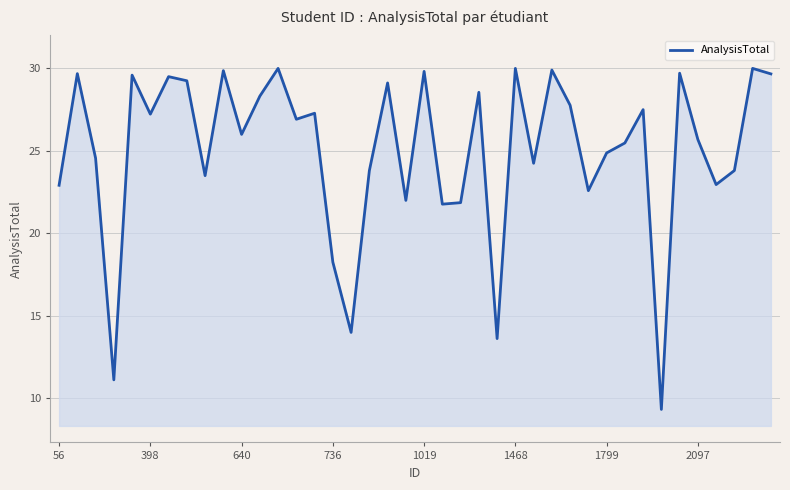

What is the difference between the maximum and minimum values?

20.7